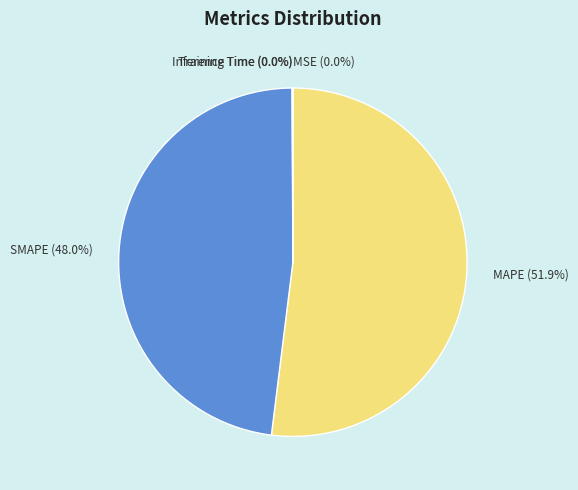

Is it true that MAPE is 47% of the pie?

False